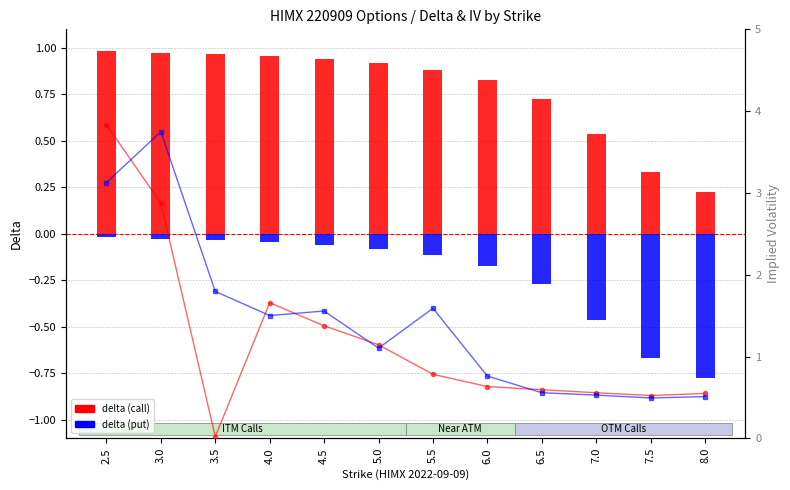

List the labels in order of IV call value, largest first.

2.5, 3.0, 4.0, 4.5, 5.0, 5.5, 6.0, 6.5, 7.0, 8.0, 7.5, 3.5